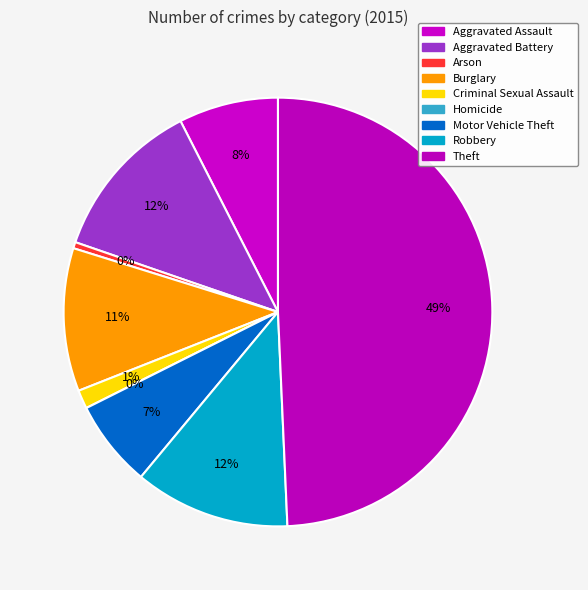

Is Motor Vehicle Theft the majority of the pie?

No